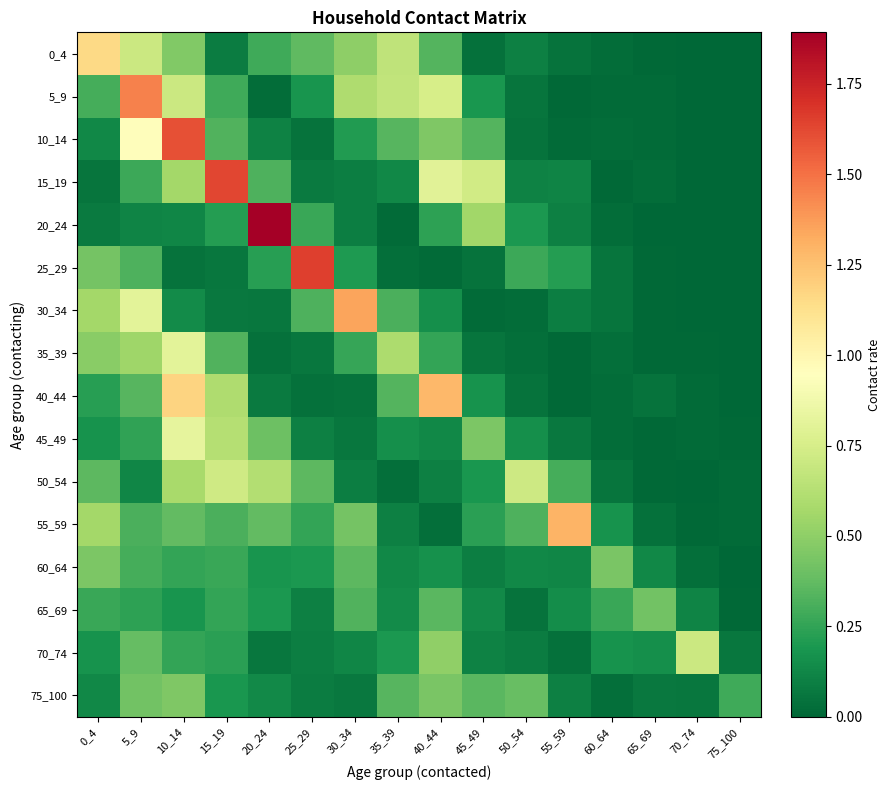

How many distinct data groups are displayed?

16